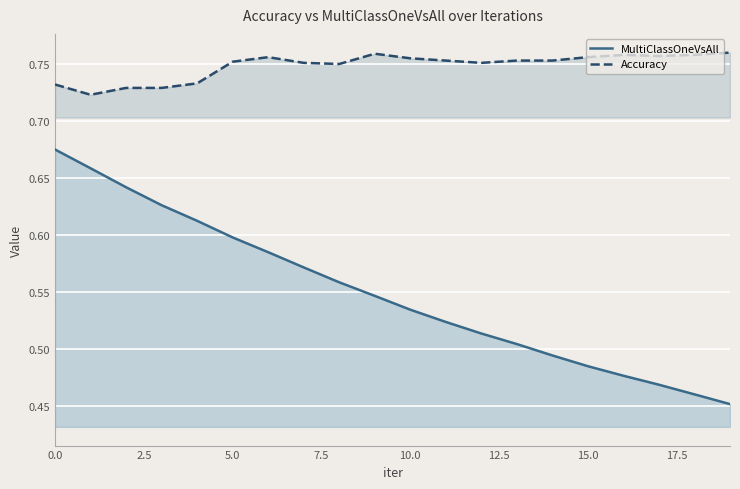

True or false: Accuracy and MultiClassOneVsAll cross at least once.

False